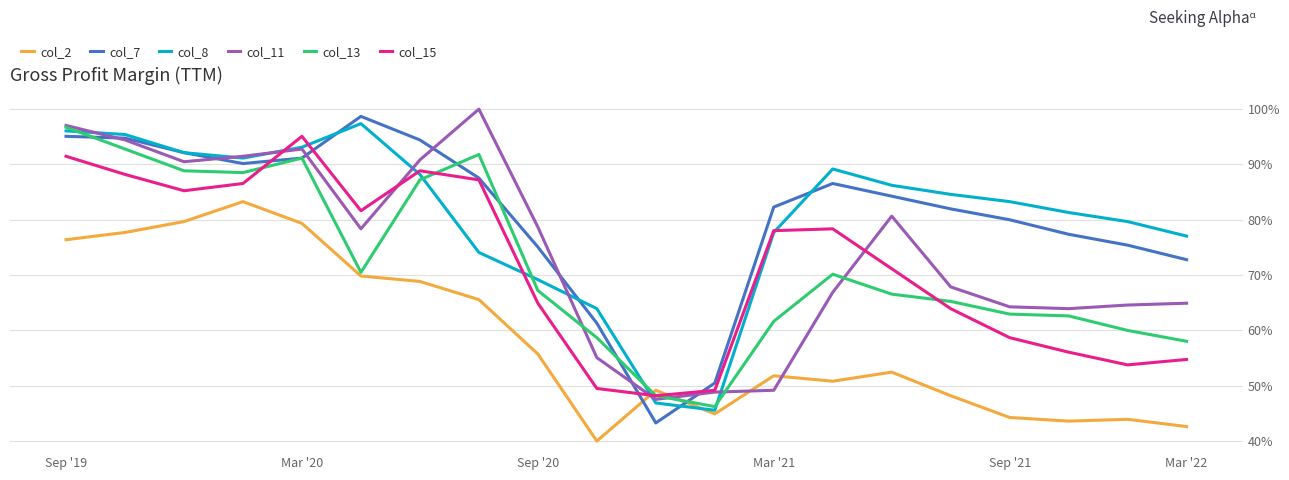

What are all the series names shown in the legend?

col_2, col_7, col_8, col_11, col_13, col_15